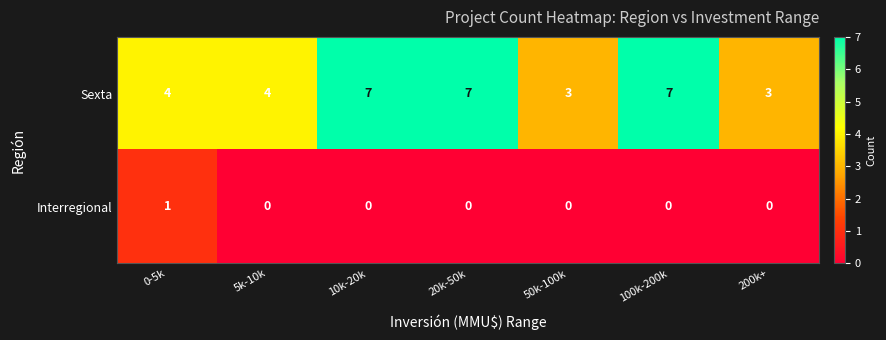

Count the Sexta values in the range 3 to 7.

7